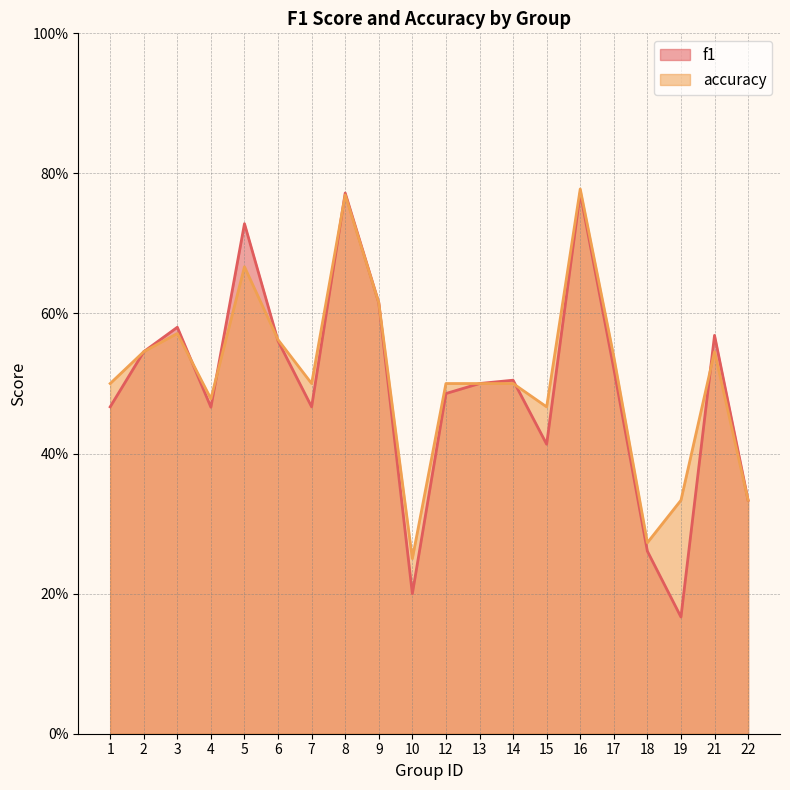

What are all the series names shown in the legend?

f1, accuracy